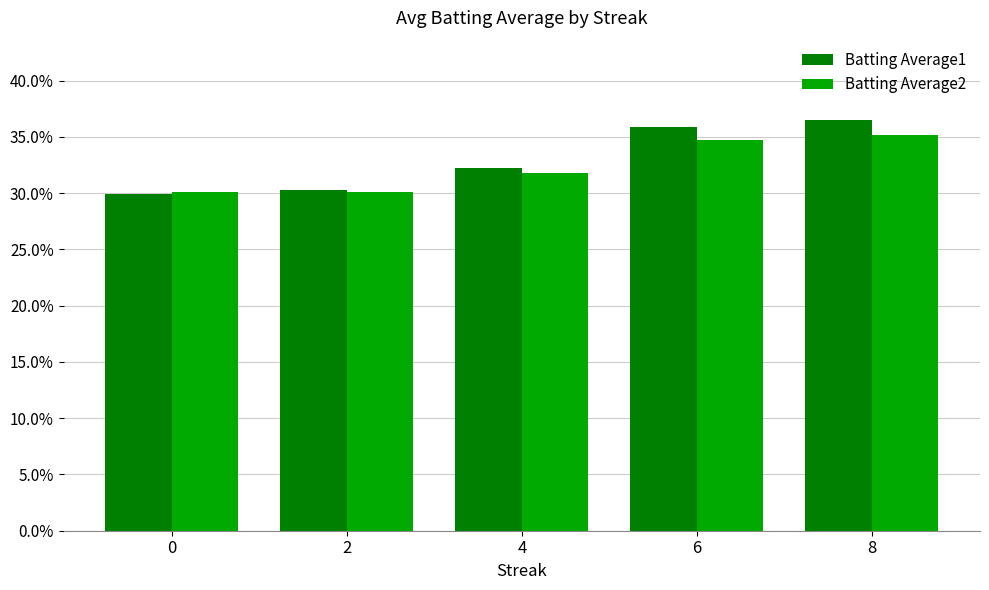

Reading left to right, transcribe all the data shown in this chart.

Batting Average1: 0.3	0.3	0.3	0.4	0.4
Batting Average2: 0.3	0.3	0.3	0.3	0.4